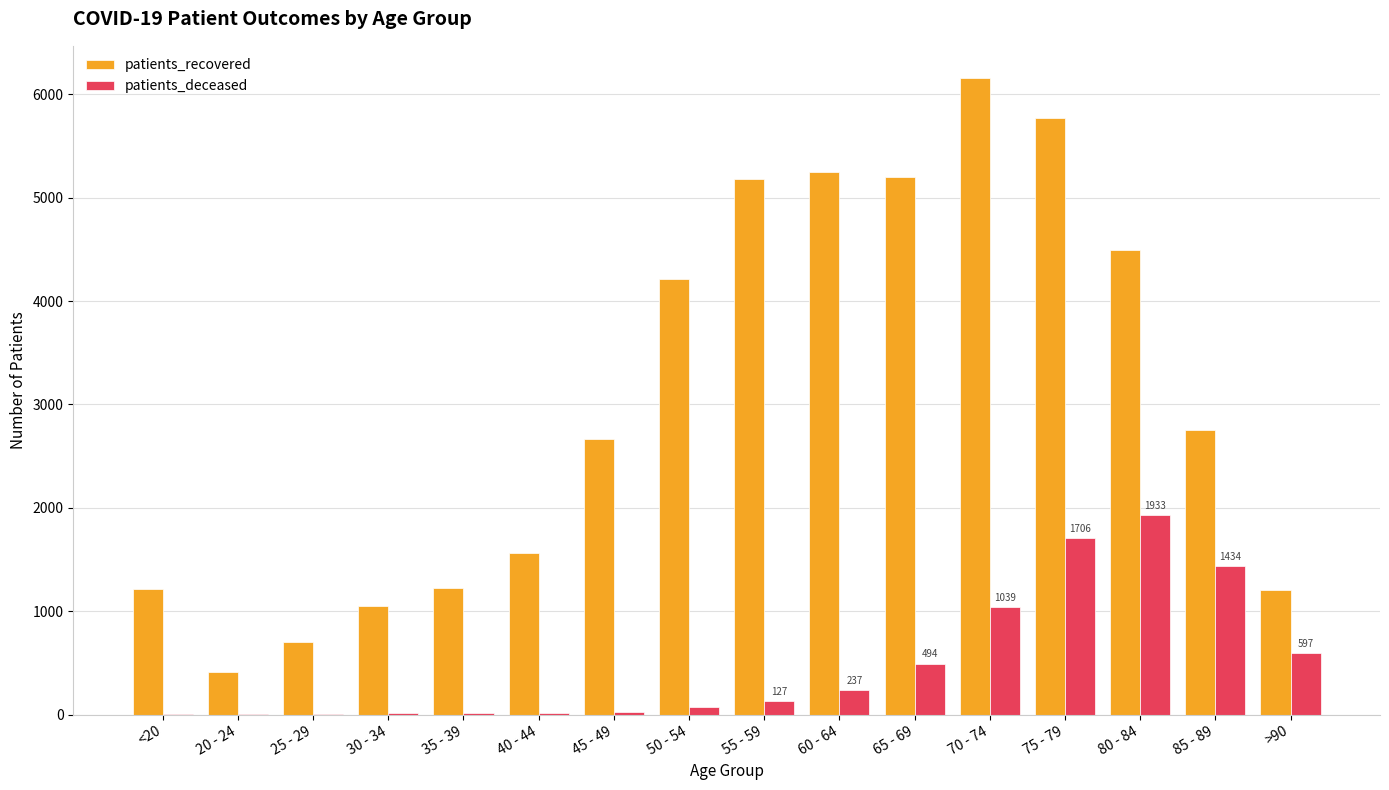

Which series has the largest total across all categories?

patients_recovered